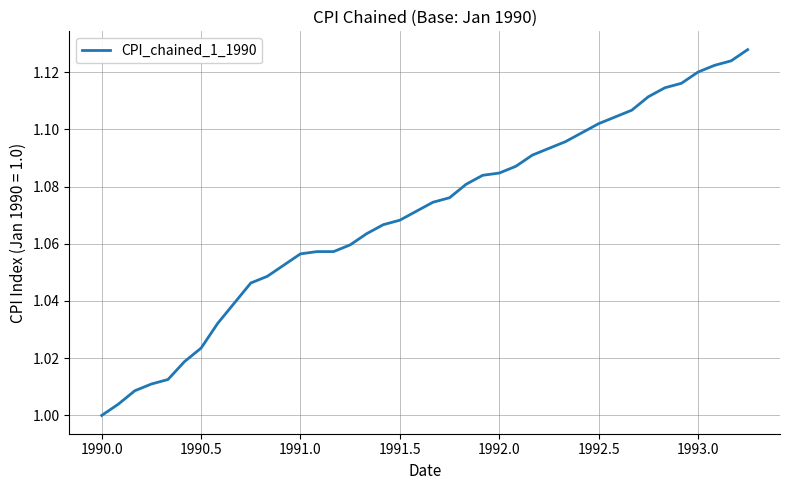

True or false: there are more than 2 points higher than both neighbors.

False